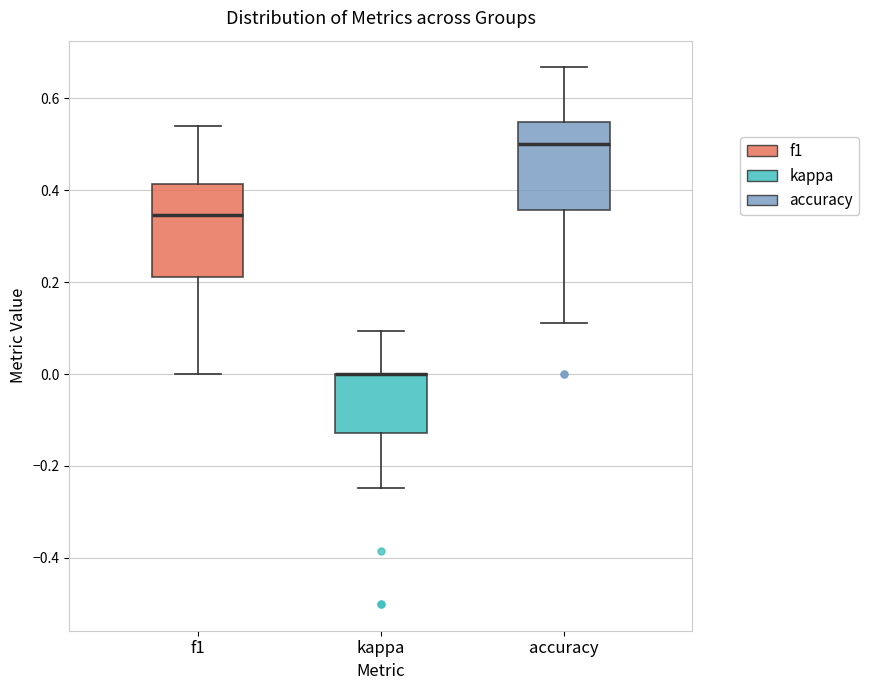

Reading left to right, read every box against the y-axis: the position of its median line, the range the box covers, and the ends of its whiskers. The values are not printed on the chart, so give them approximately, as read against the axis.

f1: median 0.34, box 0.22 to 0.42, whiskers 0.00 to 0.54
kappa: median 0.00 (drawn on the box's upper edge), box -0.12 to 0.00, whiskers -0.24 to 0.10
accuracy: median 0.50, box 0.36 to 0.54, whiskers 0.12 to 0.66